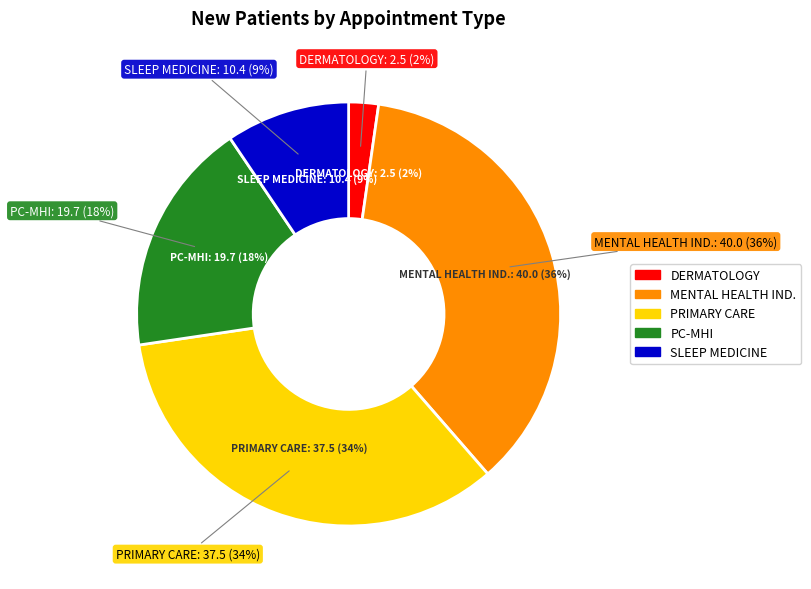

Rank the categories by value from lowest to highest.

DERMATOLOGY, SLEEP MEDICINE, PRIMARY CARE - MENTAL HEALTH INTEGRATED, PRIMARY CARE, MENTAL HEALTH INDIVIDUAL